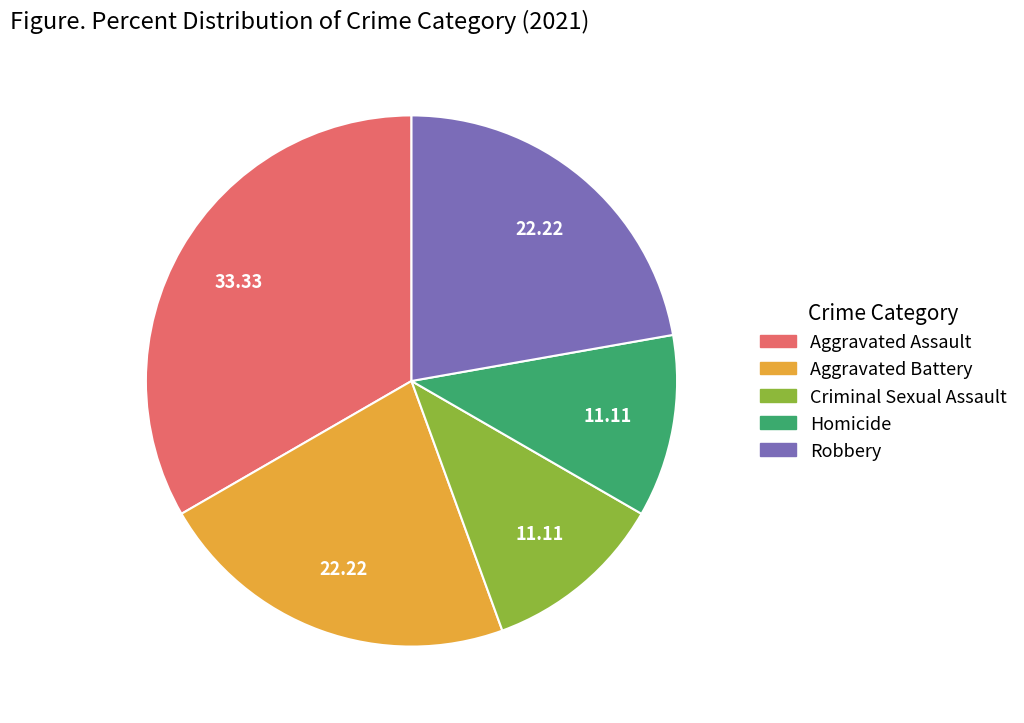

Which slice is the largest?

Aggravated Assault